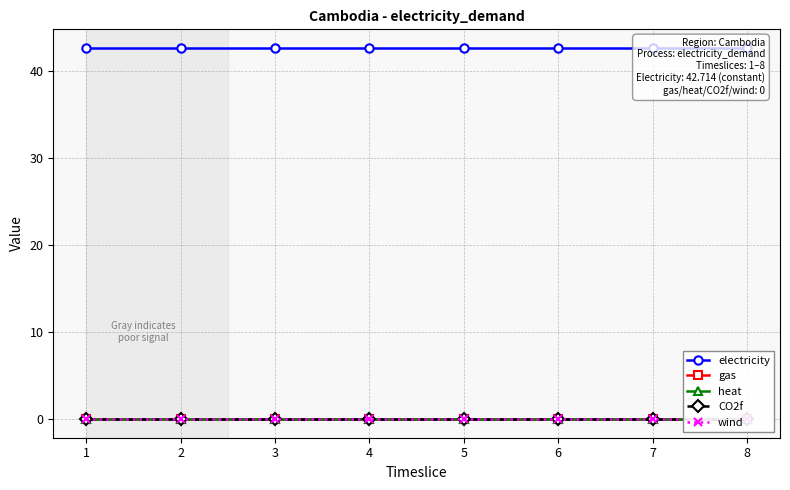

Rank the series at 2 from lowest to highest value.

gas, heat, CO2f, wind, electricity